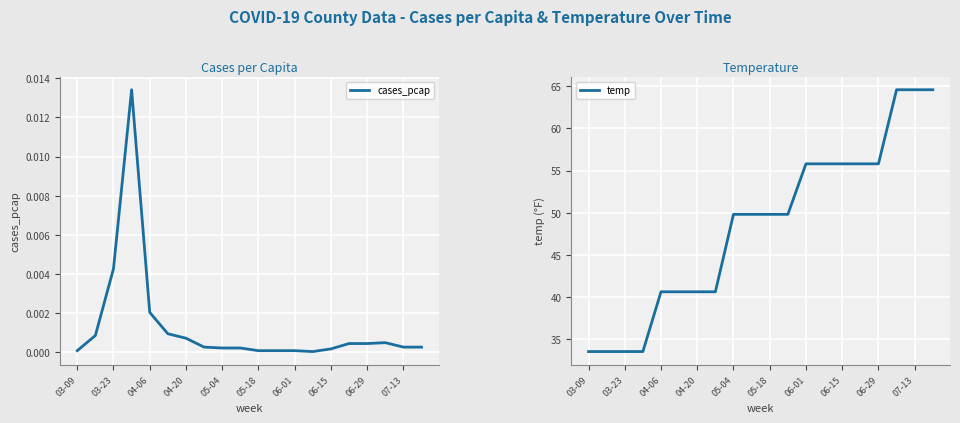

True or false: temp has more than 2 interior local peaks.

False